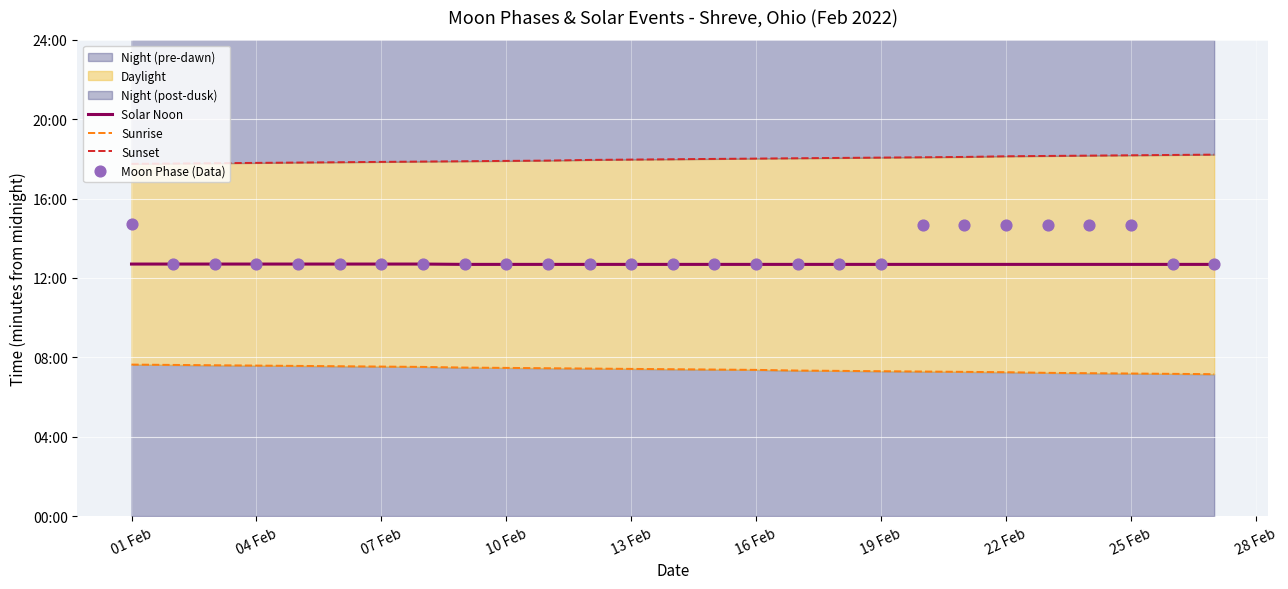

Is the value of Moon Phase (Data) at 10 greater than the value of Solar Noon at 10?

No